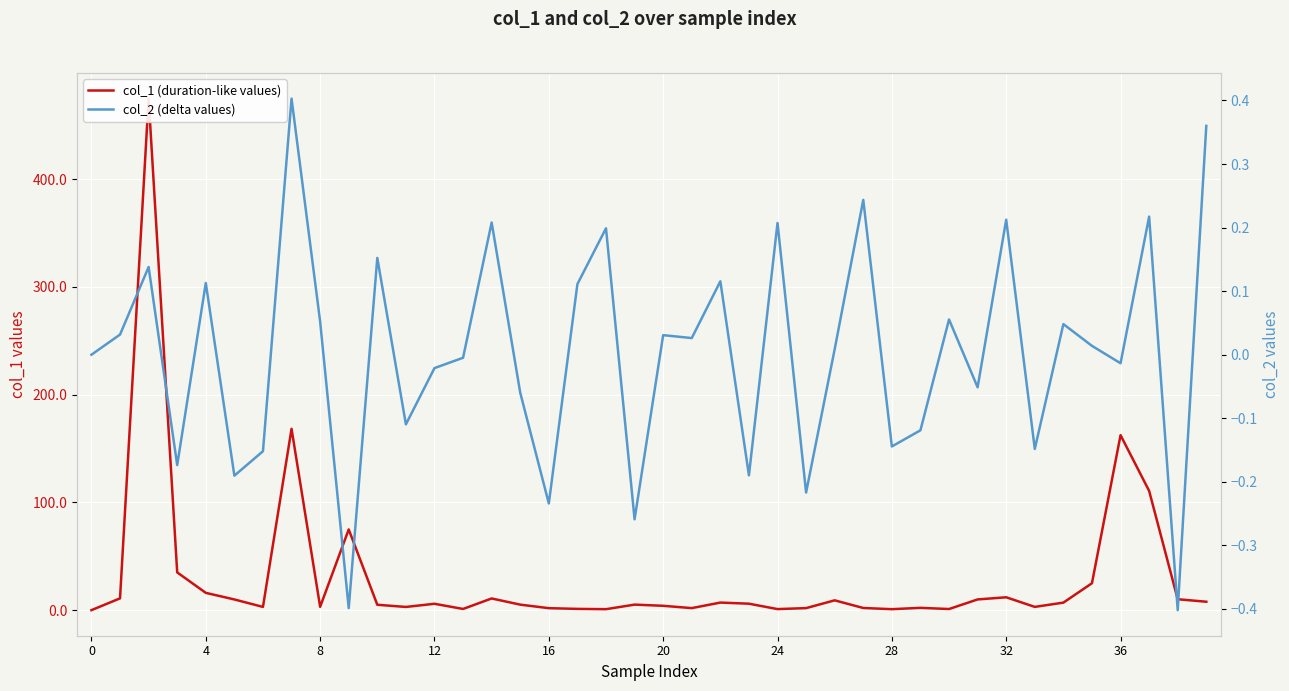

What are all the series names shown in the legend?

col_1 (duration-like values), col_2 (delta values)